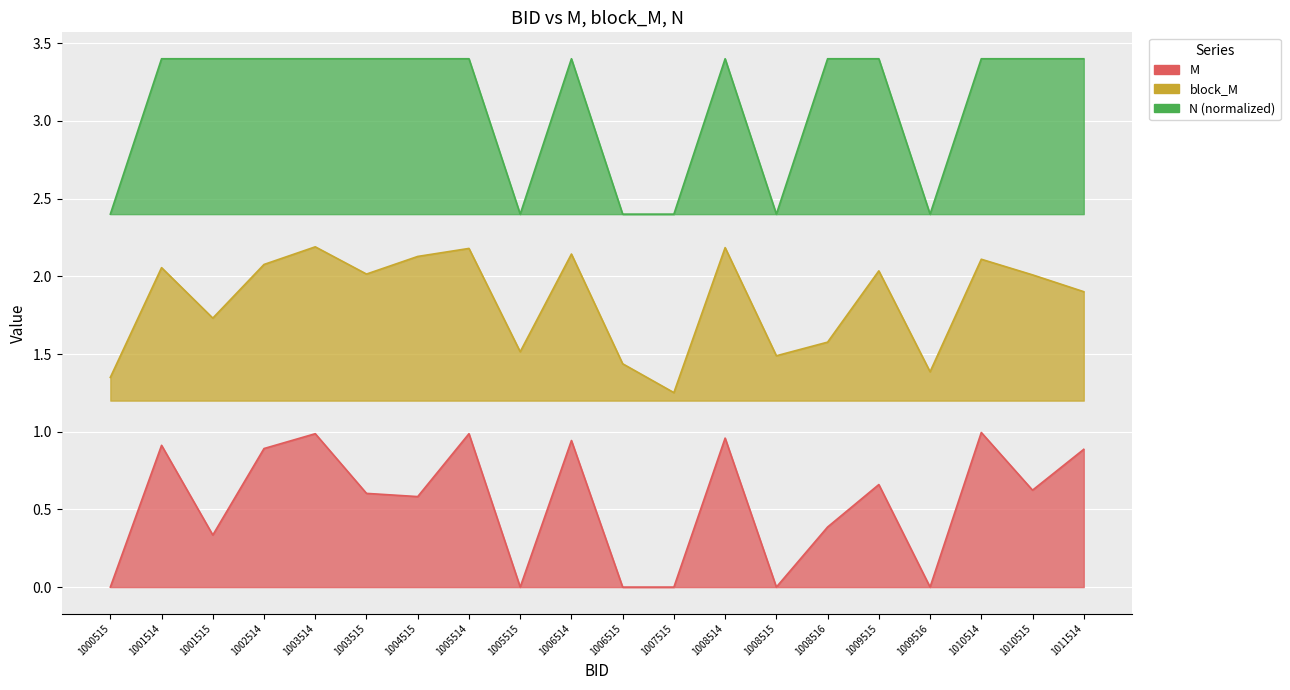

Reading right to left, what are all the values shown in this chart?

M: 1011514=0.9	1010515=0.6	1010514=1.0	1009516=0.0	1009515=0.7	1008516=0.4	1008515=0.0	1008514=1.0	1007515=0.0	1006515=0.0	1006514=0.9	1005515=0.0	1005514=1.0	1004515=0.6	1003515=0.6	1003514=1.0	1002514=0.9	1001515=0.3	1001514=0.9	1000515=0.0
block_M: 1011514=1.9	1010515=2.0	1010514=2.1	1009516=1.4	1009515=2.0	1008516=1.6	1008515=1.5	1008514=2.2	1007515=1.3	1006515=1.4	1006514=2.1	1005515=1.5	1005514=2.2	1004515=2.1	1003515=2.0	1003514=2.2	1002514=2.1	1001515=1.7	1001514=2.1	1000515=1.3
N (normalized): 1011514=3.4	1010515=3.4	1010514=3.4	1009516=2.4	1009515=3.4	1008516=3.4	1008515=2.4	1008514=3.4	1007515=2.4	1006515=2.4	1006514=3.4	1005515=2.4	1005514=3.4	1004515=3.4	1003515=3.4	1003514=3.4	1002514=3.4	1001515=3.4	1001514=3.4	1000515=2.4